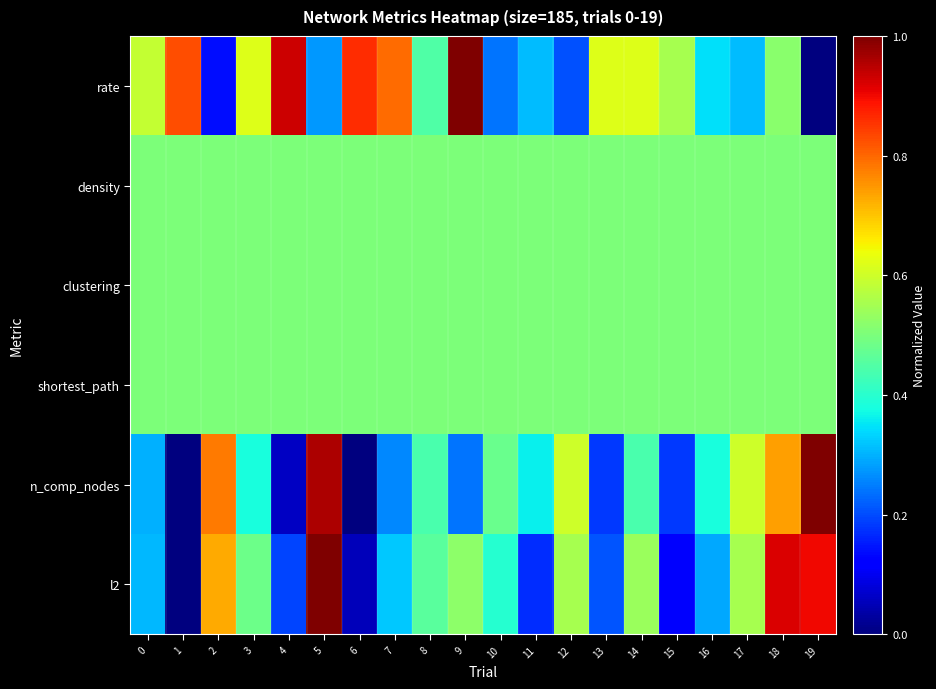

Count the number of categories in the chart.

20